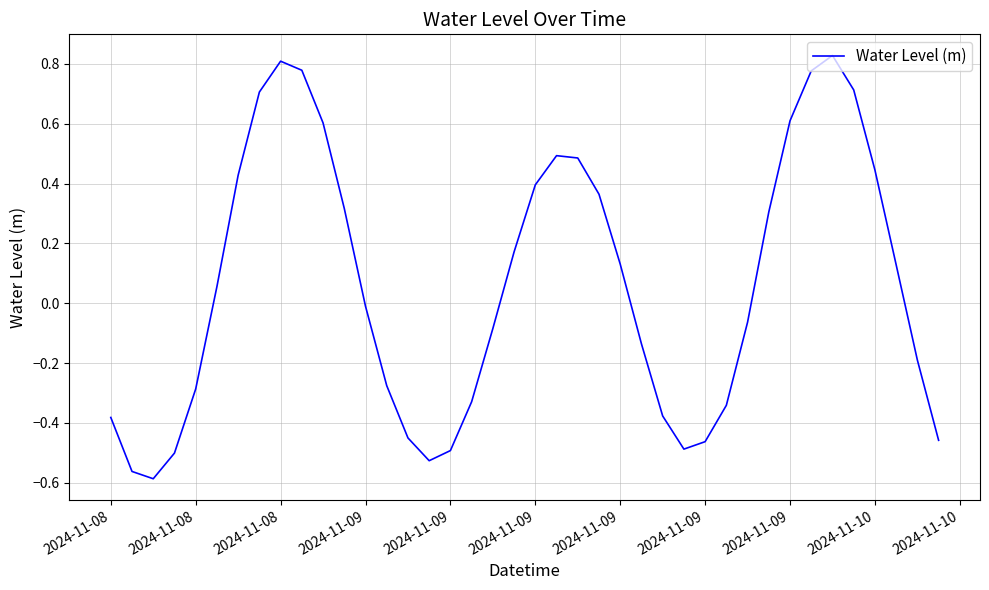

Reading right to left, extract all data points from this chart.

-0.5	-0.2	0.1	0.4	0.7	0.8	0.8	0.6	0.3	-0.1	-0.3	-0.5	-0.5	-0.4	-0.1	0.1	0.4	0.5	0.5	0.4	0.2	-0.1	-0.3	-0.5	-0.5	-0.5	-0.3	-0.0	0.3	0.6	0.8	0.8	0.7	0.4	0.1	-0.3	-0.5	-0.6	-0.6	-0.4